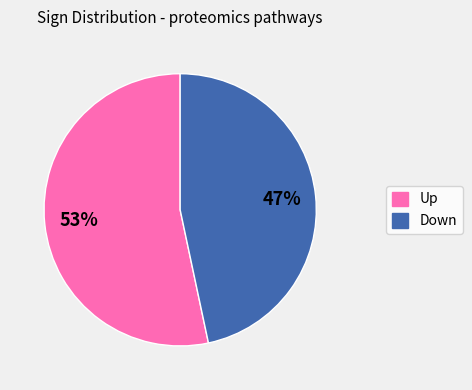

To the nearest percent, what portion does Up represent?

53%